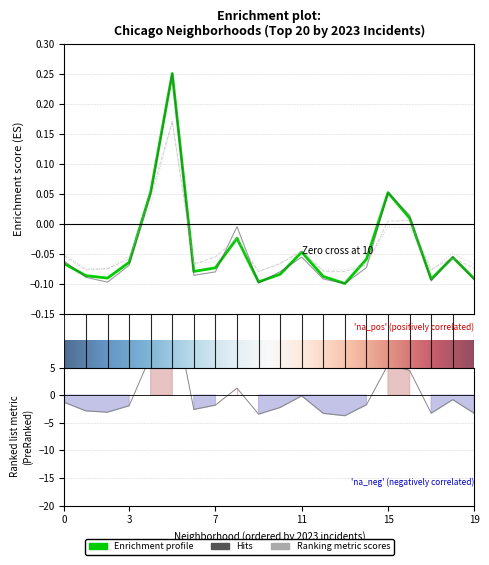

How many values in 2023 are below zero?

16